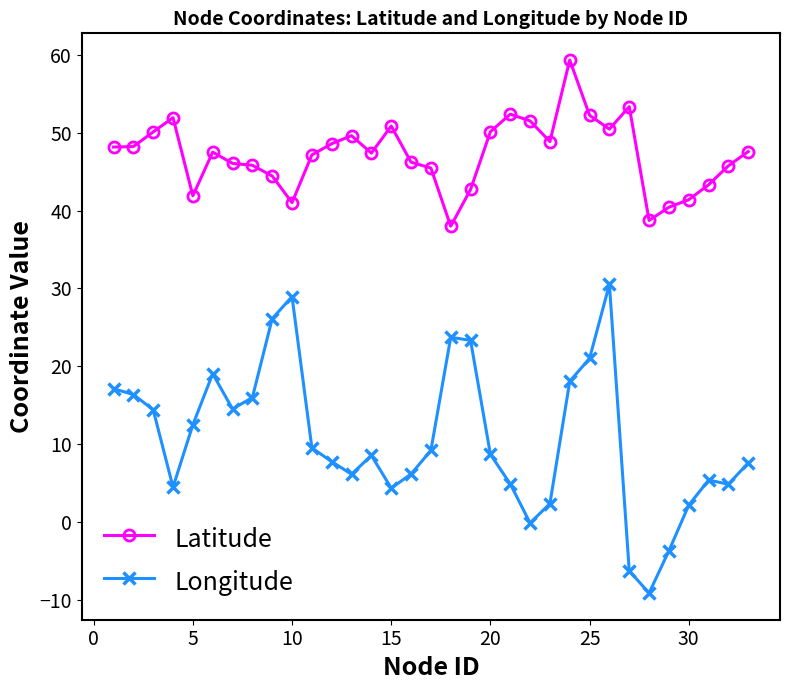

In Longitude, how many points are higher than both neighbors (excluding endpoints)?

6